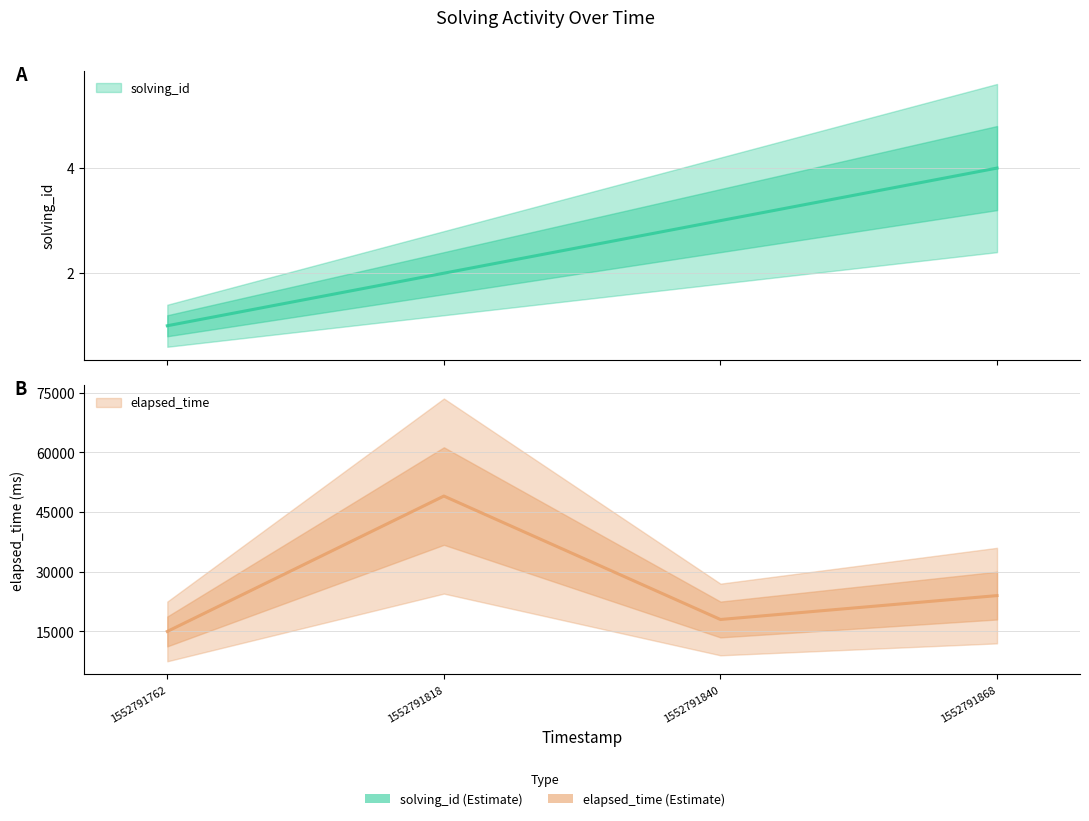

The elapsed_time series shows 18000 at 1552791840. True or false?

True